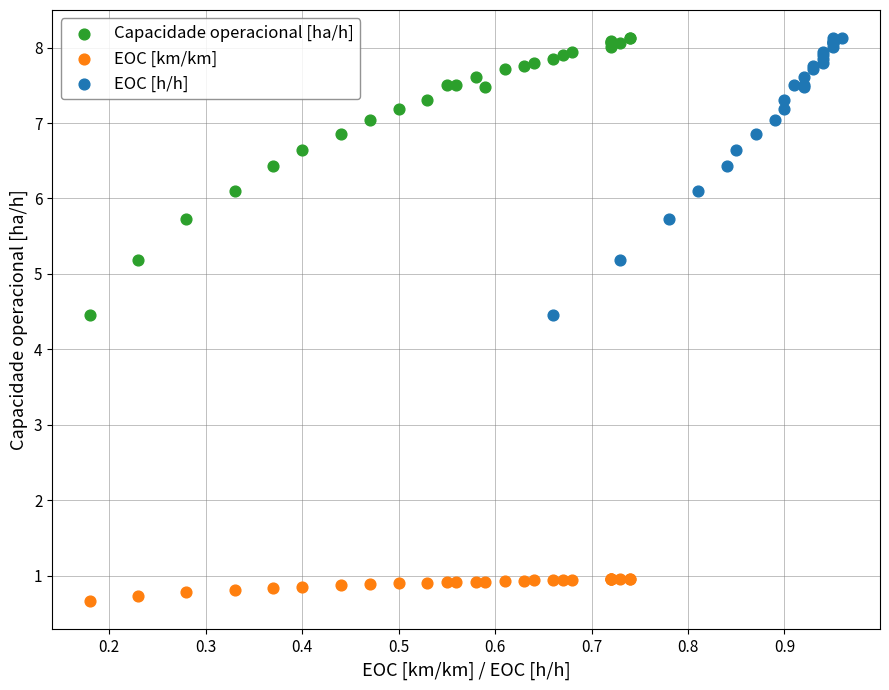

What are all the series names shown in the legend?

Capacidade operacional [ha/h], EOC [km/km], EOC [h/h]